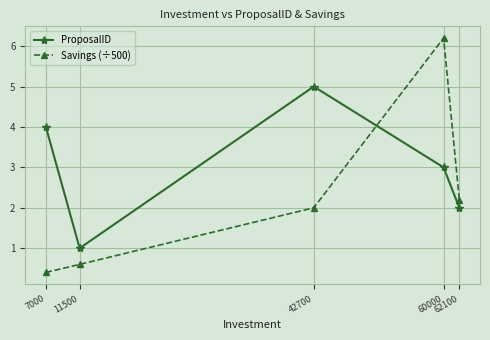

Rank the series at 62100 from highest to lowest value.

Savings (÷500), ProposalID